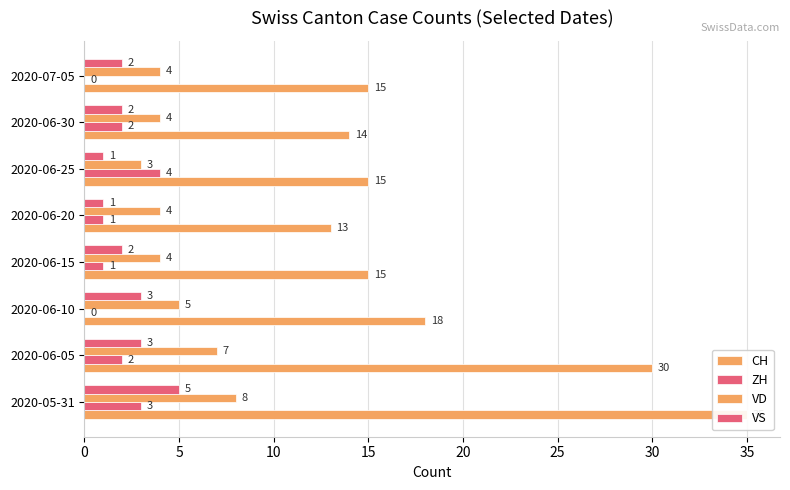

What is the value of the CH bar at the 4th from the left?

15